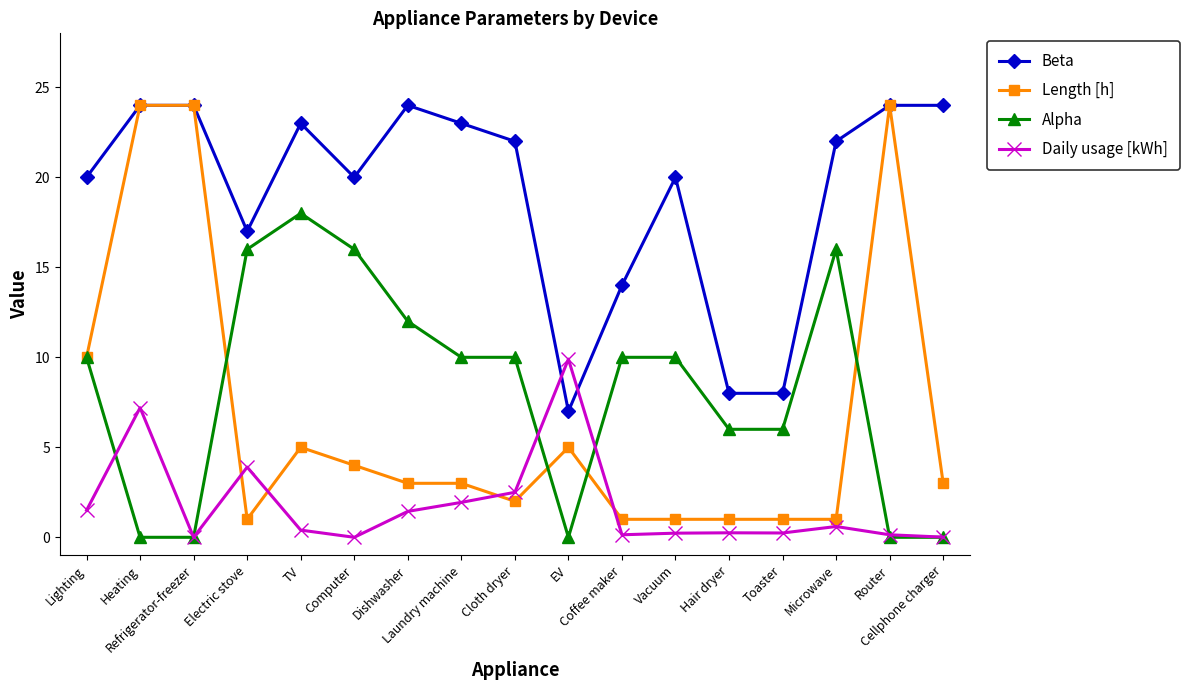

At how many categories does at least one series exceed 6?

17